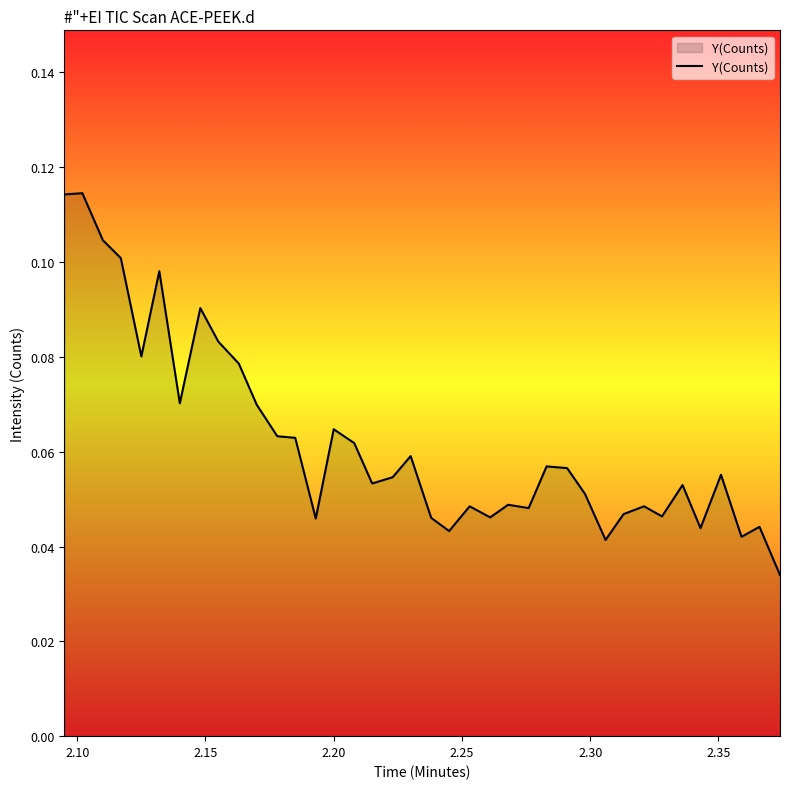

How many distinct data groups are displayed?

1